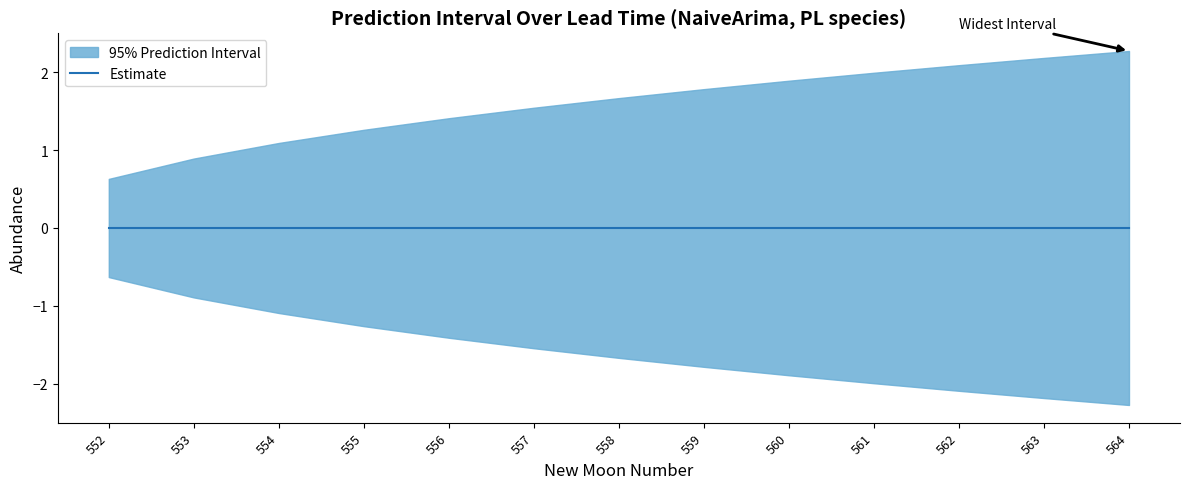

At how many categories does at least one series exceed 0?

13